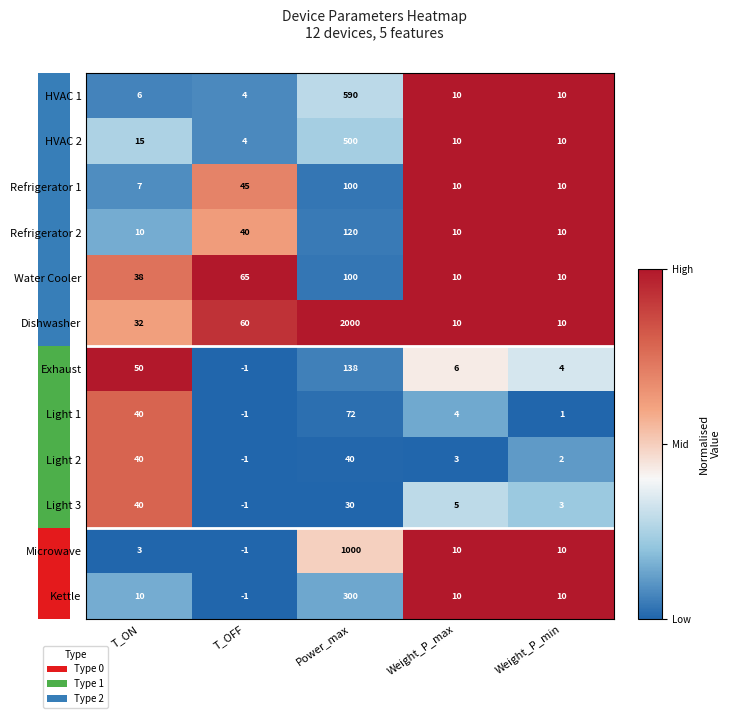

True or false: Water Cooler has a value of 1.0 at T_ON.

False